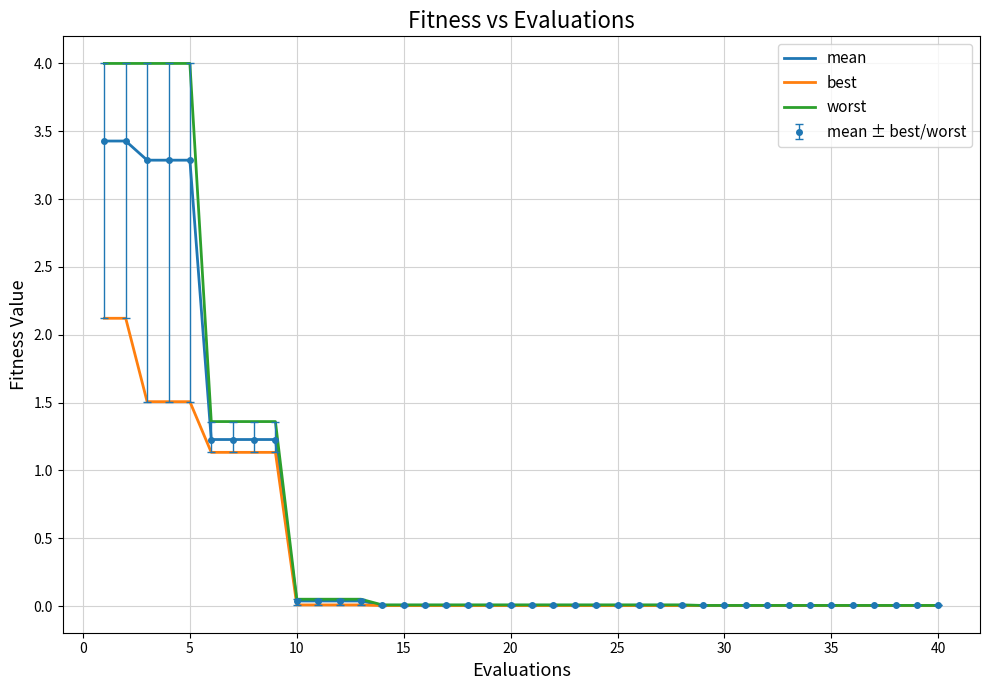

How many lines are shown in the chart?

3